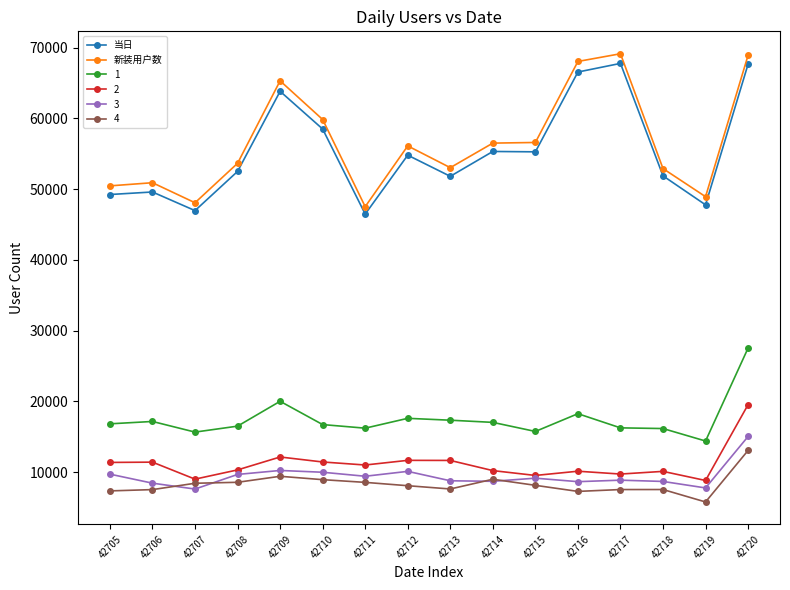

Is the value of 2 at 42719 greater than the value of 新装用户数 at 42708?

No